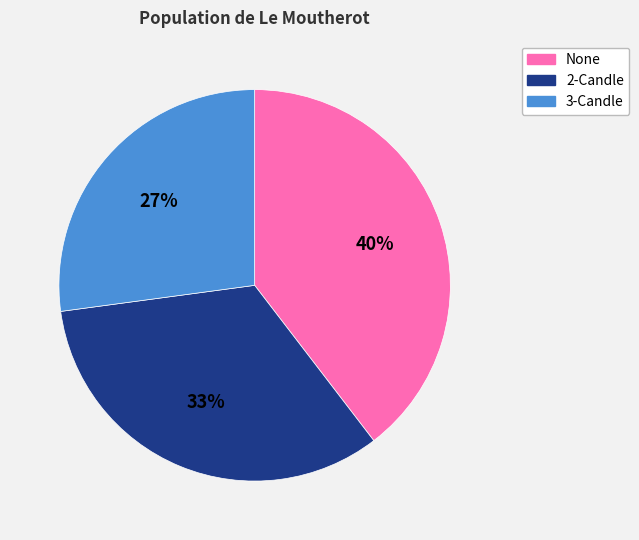

To the nearest percent, what is the average slice percentage?

33%